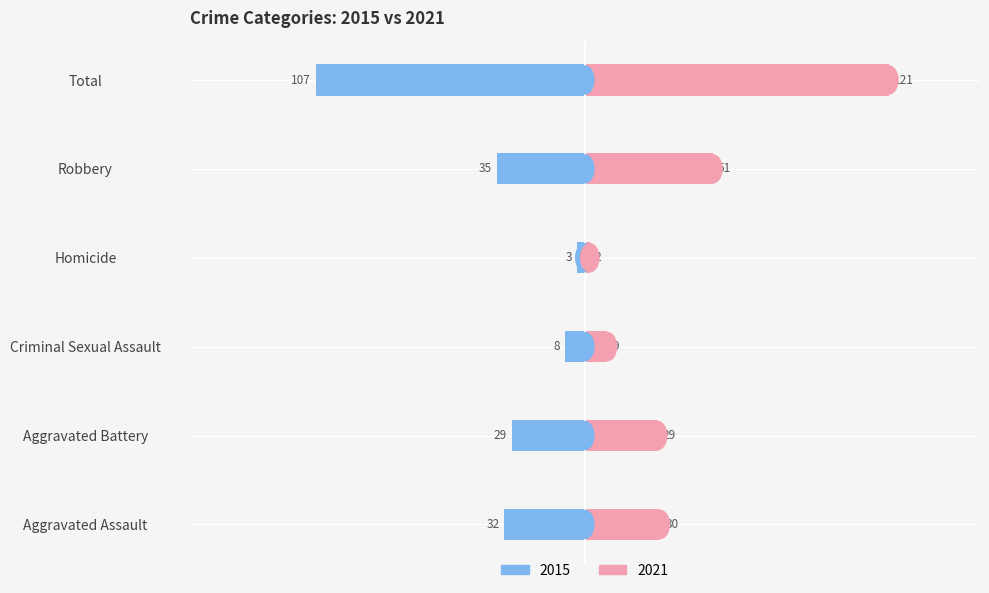

Rank the series at Aggravated Battery from lowest to highest value.

2015, 2021